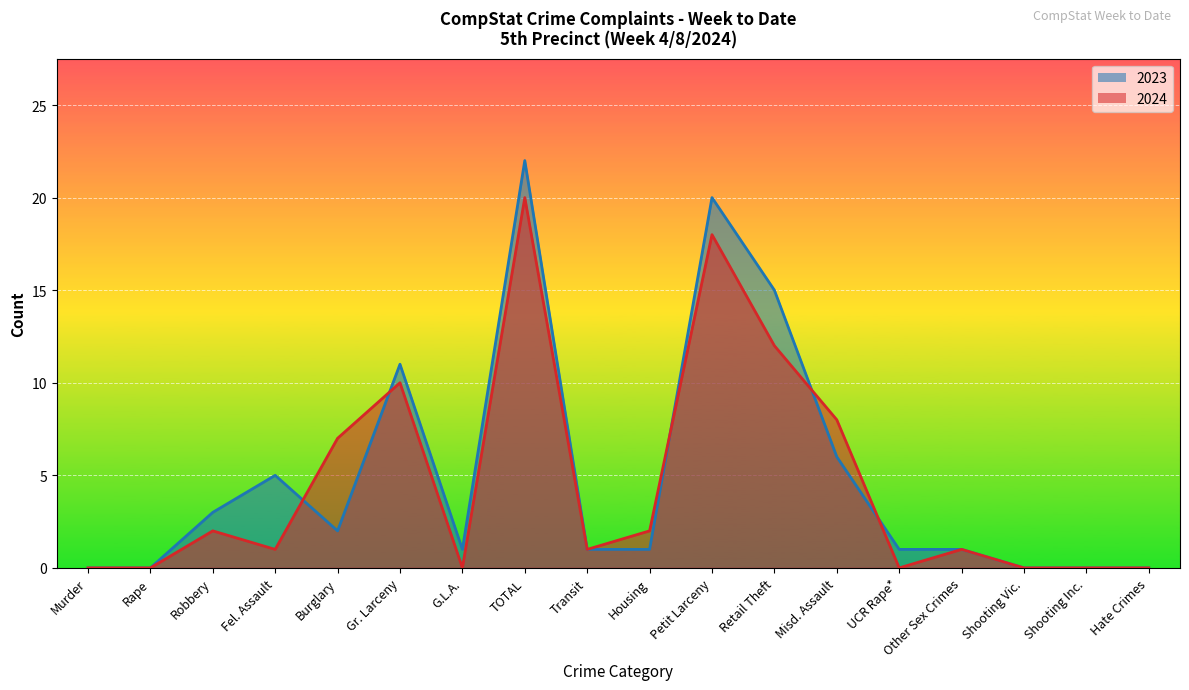

How many times do 2024 and 2023 cross each other?

5